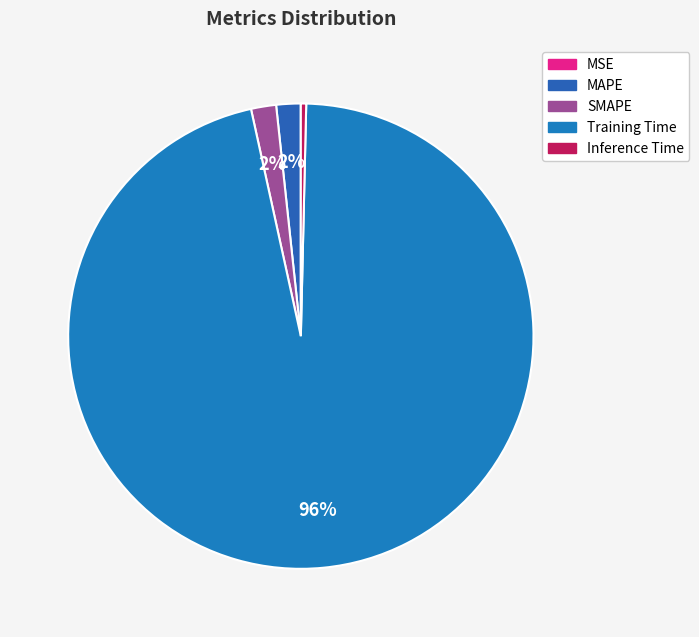

Combined, what portion of the pie is MAPE and Training Time?

97.9%